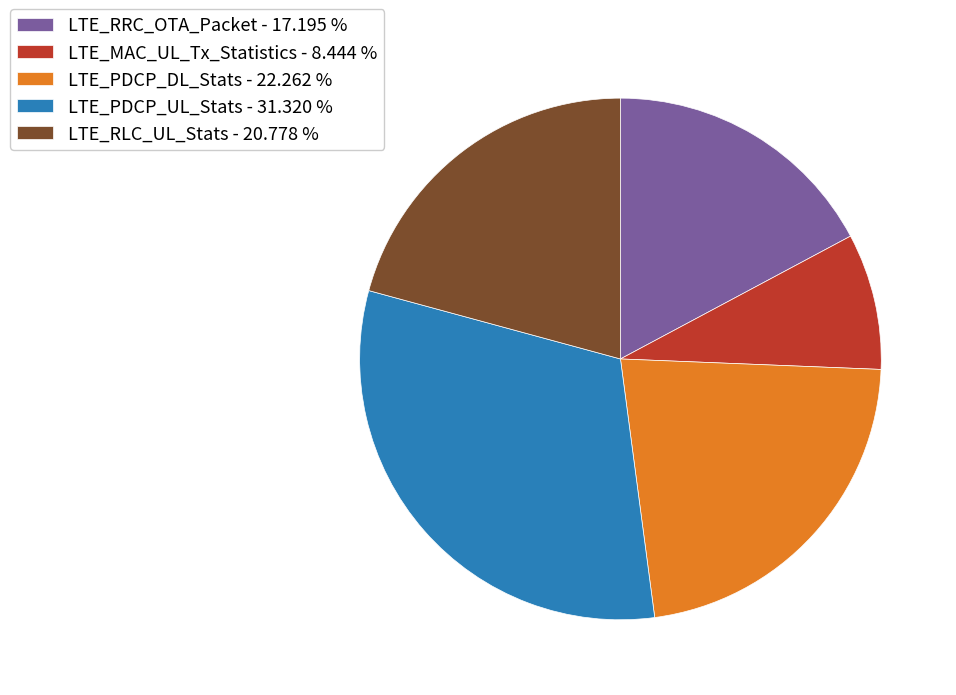

How many segments does this pie chart have?

5